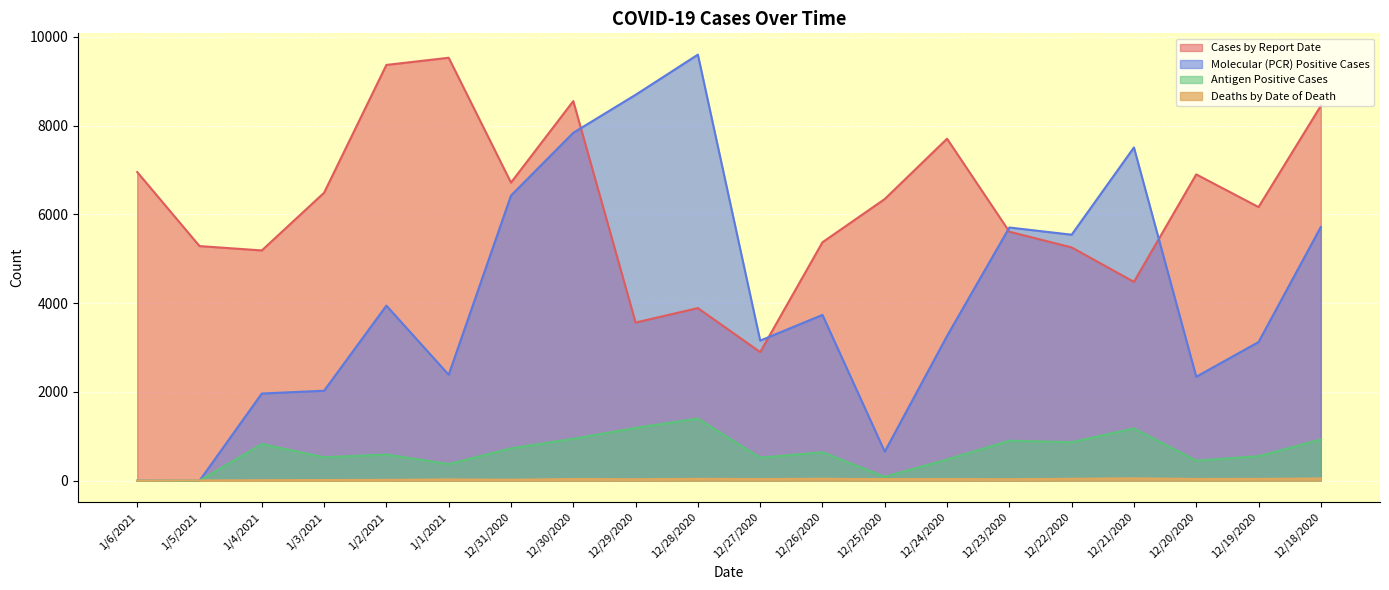

True or false: Antigen Positive Cases and Molecular (PCR) Positive Cases cross at least once.

False